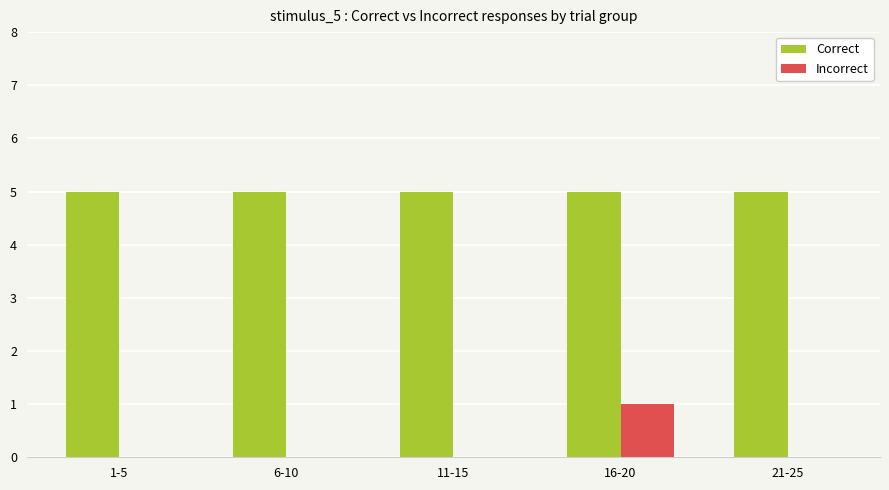

The value of Incorrect at 11-15 is 0. True or false?

True